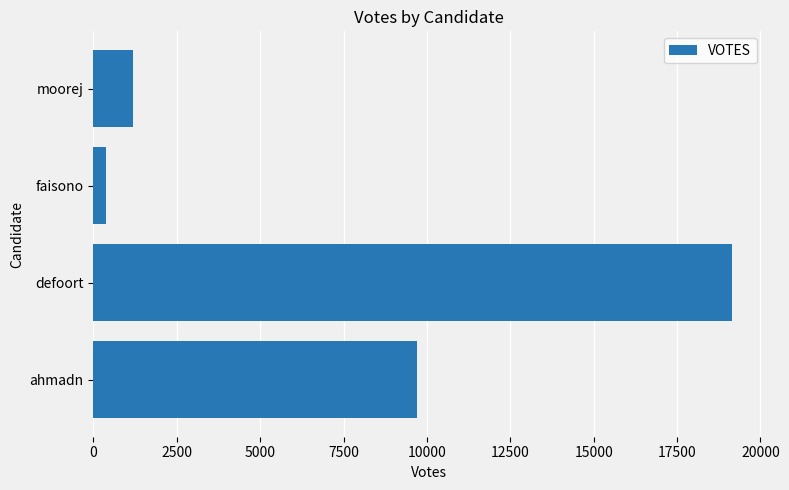

Which has a higher value, faisono or moorej?

moorej